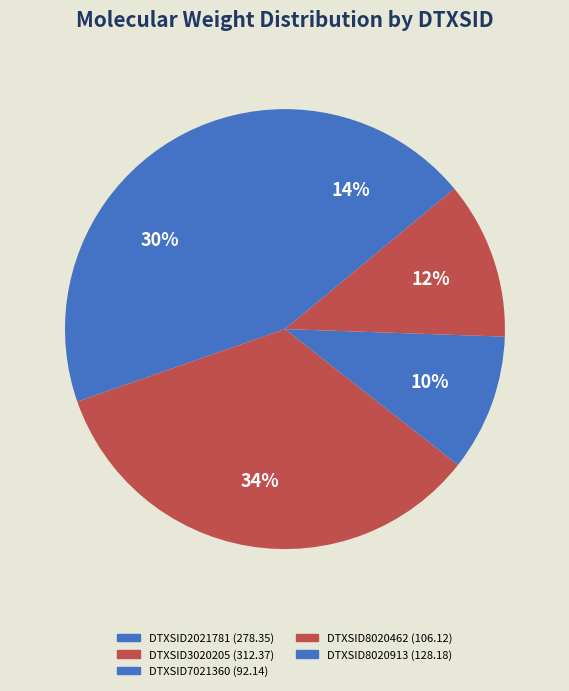

To the nearest percent, what is the combined percentage of DTXSID8020913 and DTXSID2021781?

44%